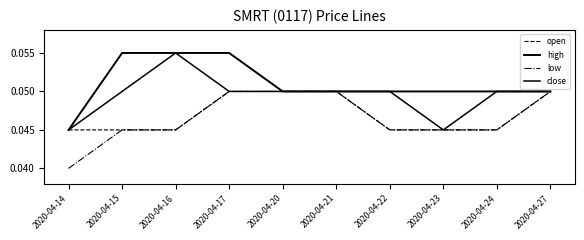

True or false: low has a value of 0.1 at 2020-04-14.

False